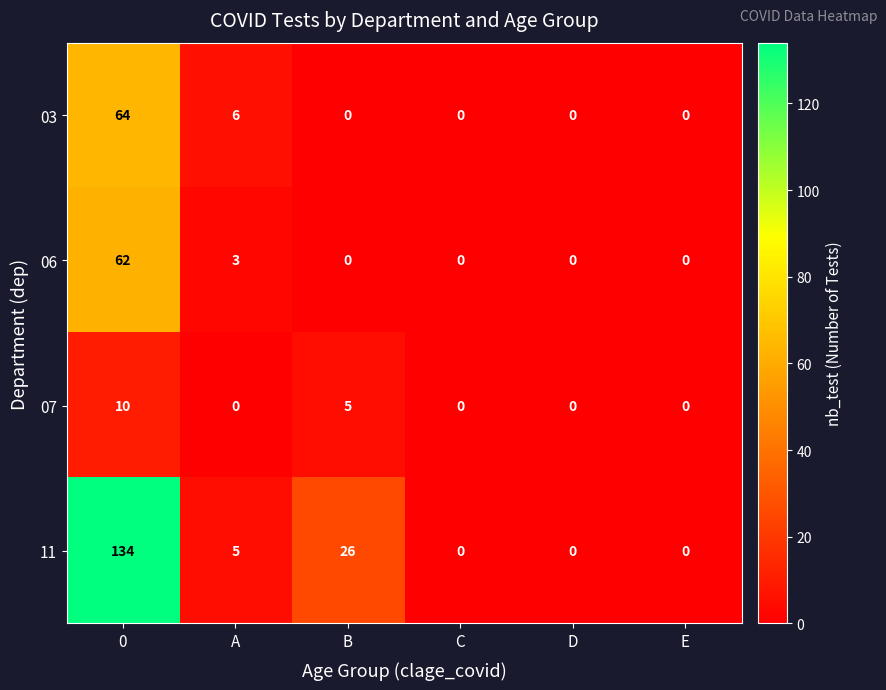

Count the number of categories in the chart.

6